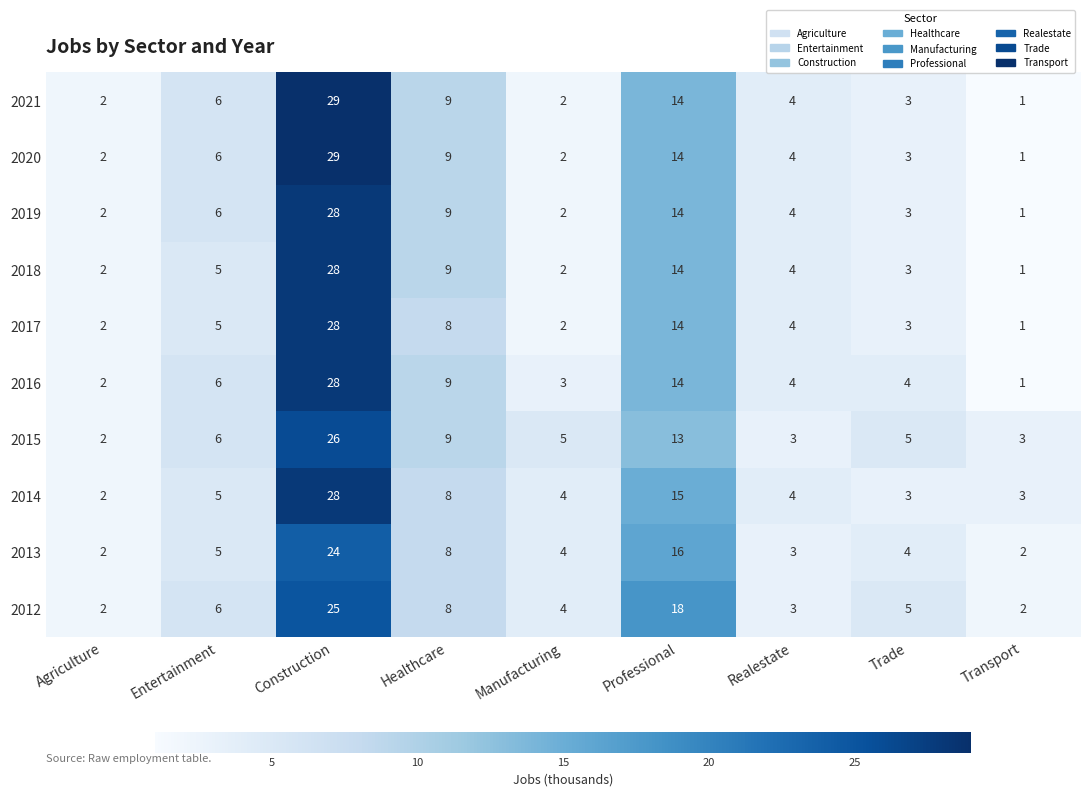

At which label does 2016 first exceed 4?

Entertainment